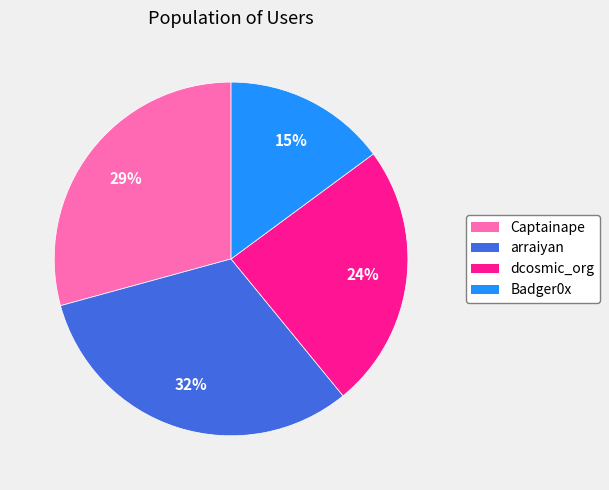

The dcosmic_org slice represents 24% of the pie. True or false?

True